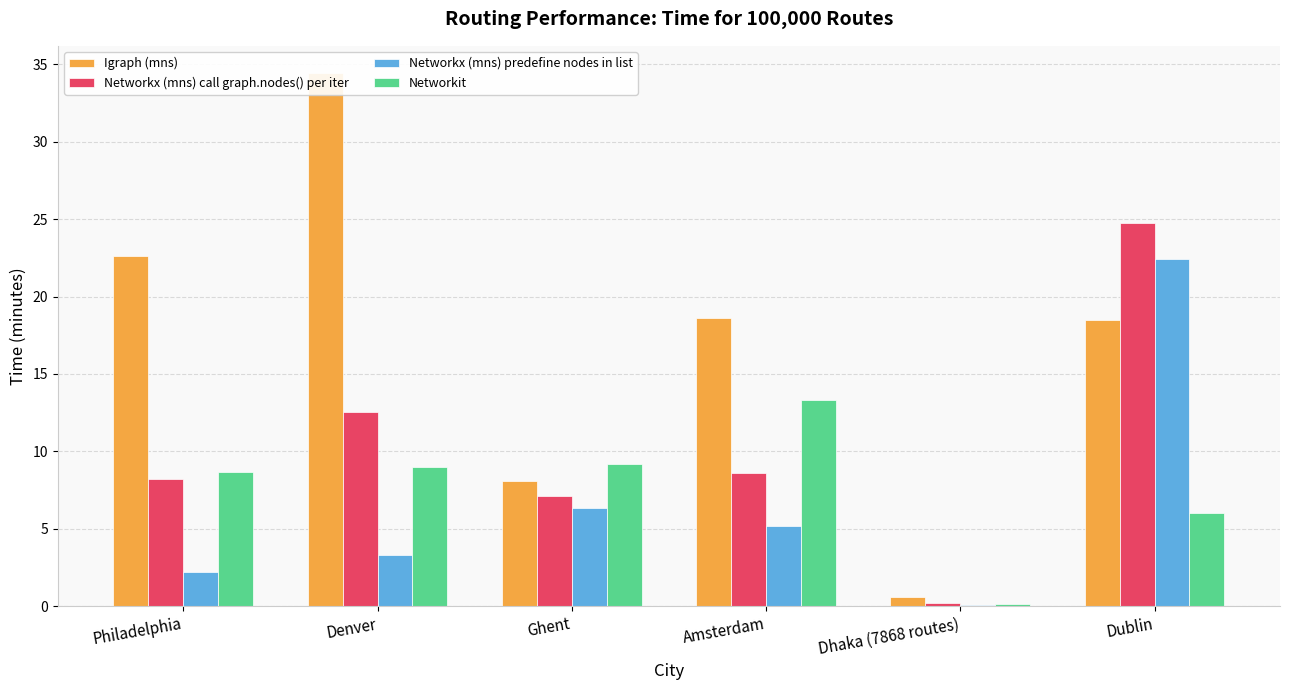

The value of Networkx (mns) predefine nodes in list at Dublin is 11.0. True or false?

False